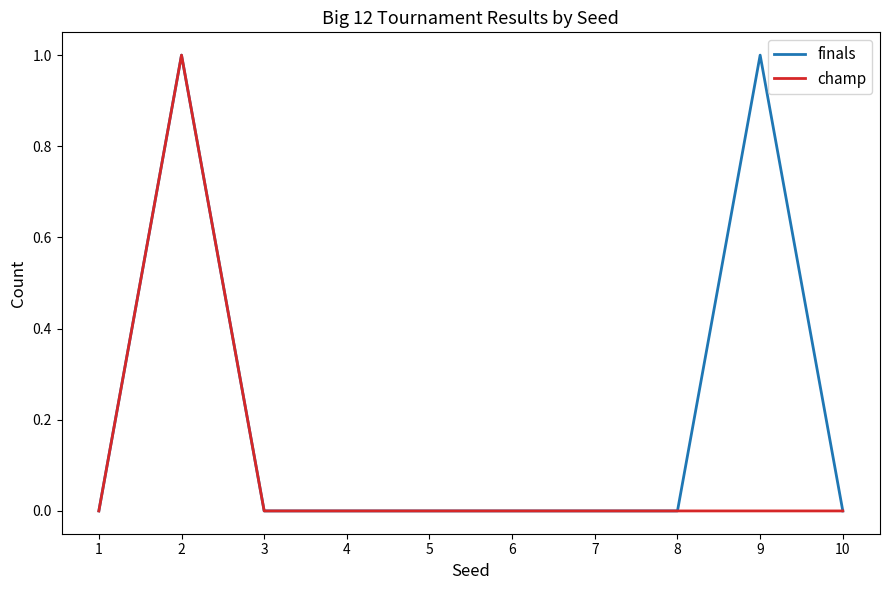

The value of finals at 3 is 1. True or false?

False